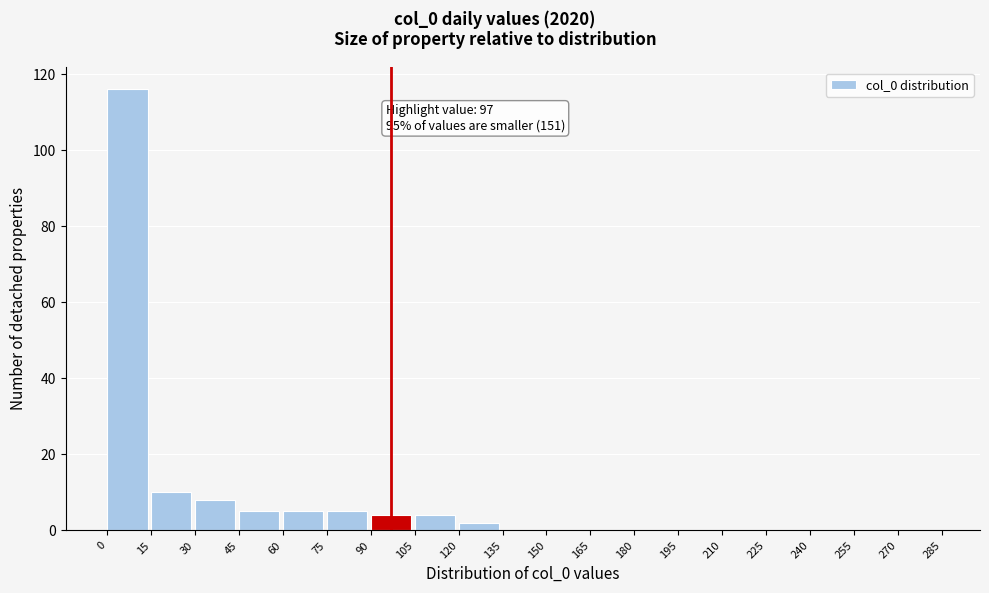

Which range on the x-axis has the tallest bar?

0 to 15